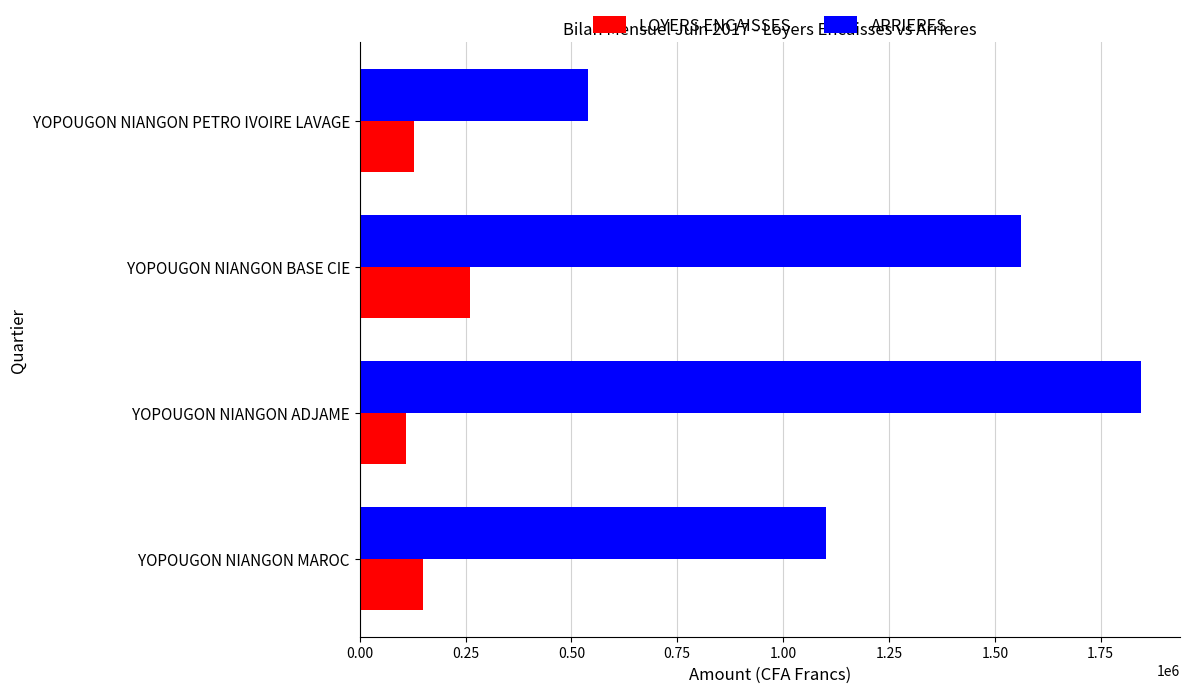

True or false: ARRIERES has a value of 623895 at YOPOUGON NIANGON MAROC.

False